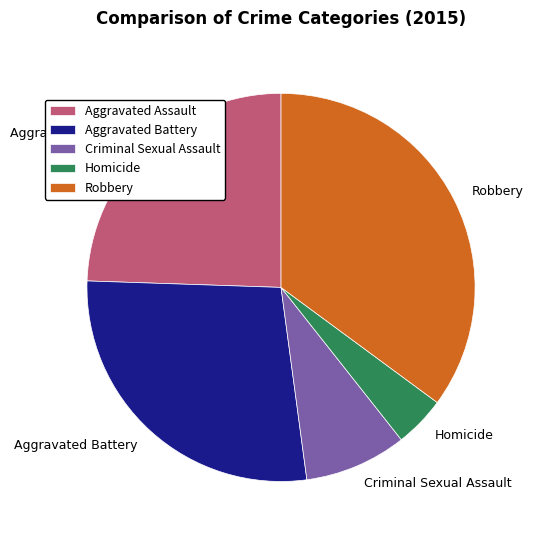

Which slice is the smallest?

Homicide